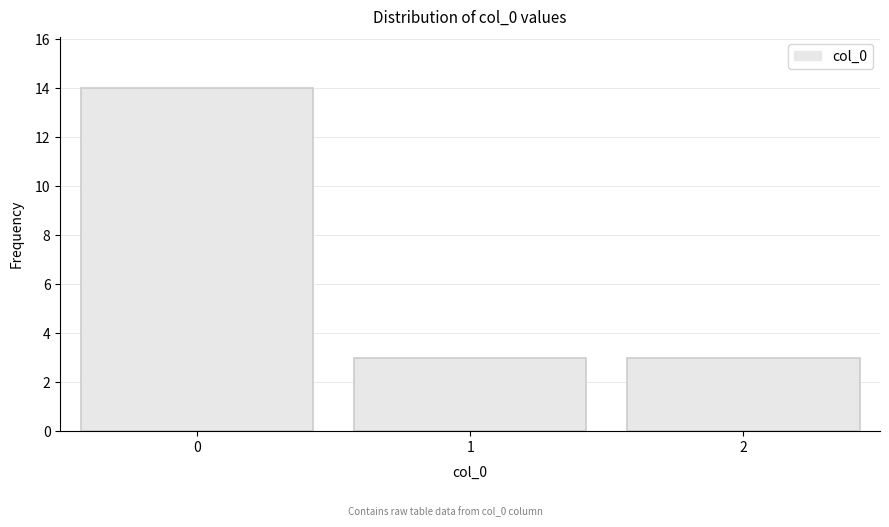

Reading right to left, list all the values displayed in this chart.

3	3	14